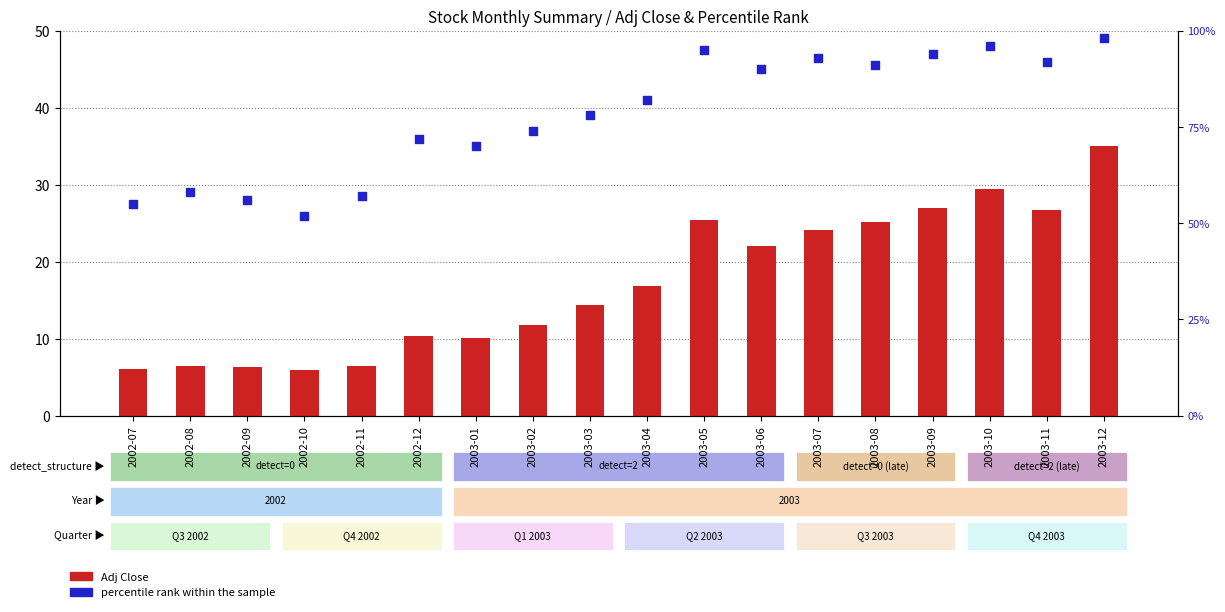

What are all the series names shown in the legend?

Adj Close, percentile rank within the sample